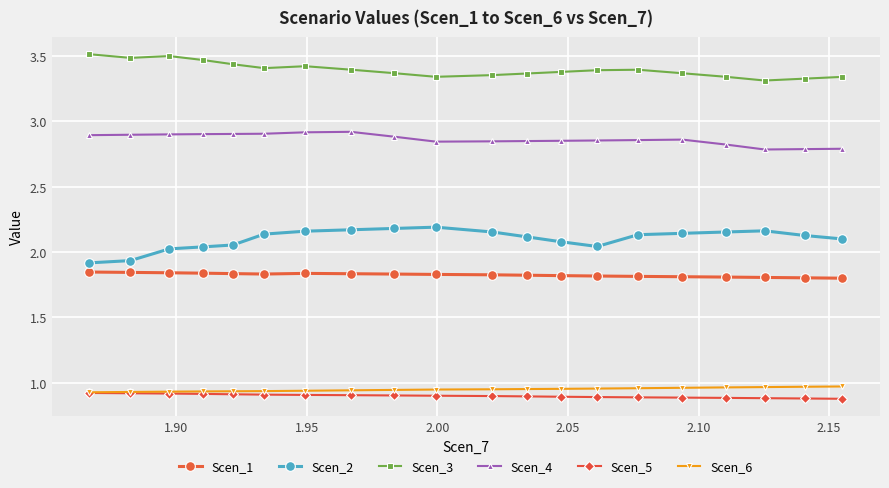

Which series has the largest total across all categories?

Scen_3